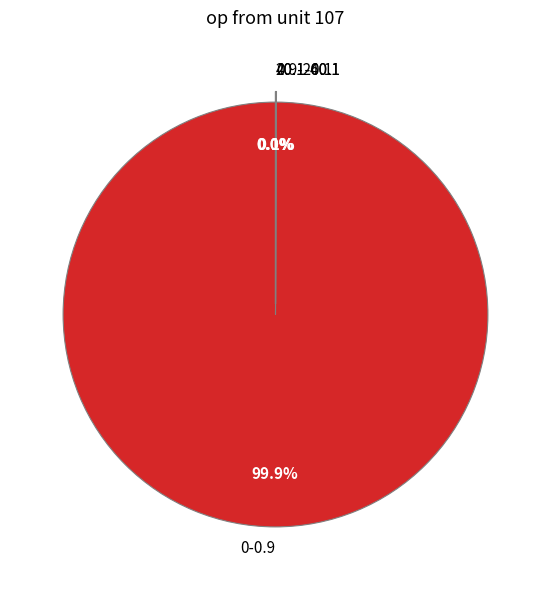

What is the largest slice in the pie chart?

0-0.9